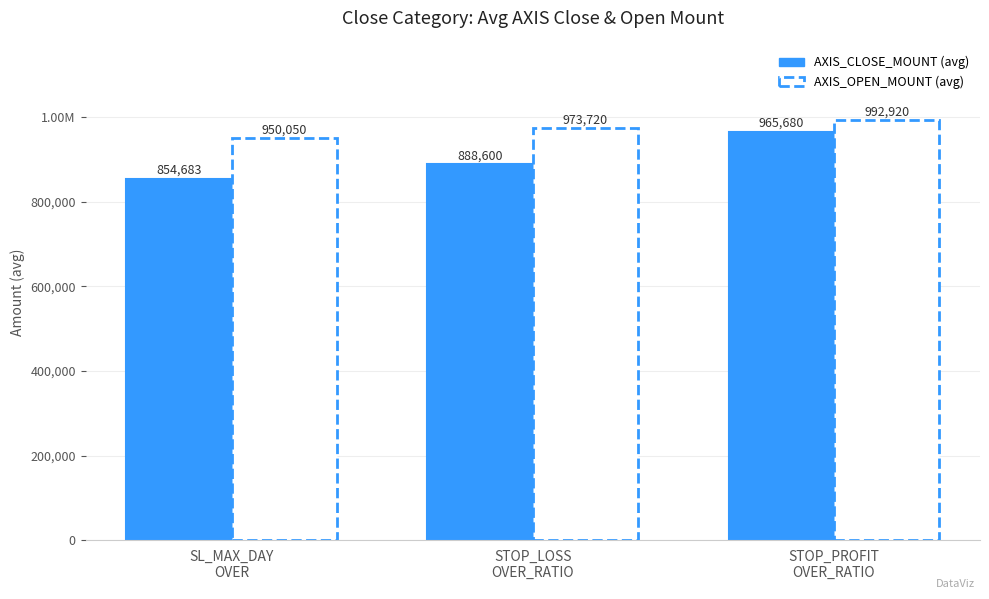

Does the chart contain any negative values?

No